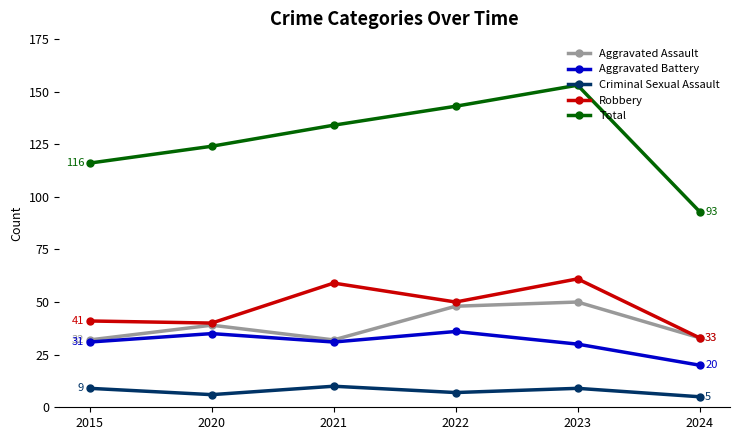

How many lines are shown in the chart?

5